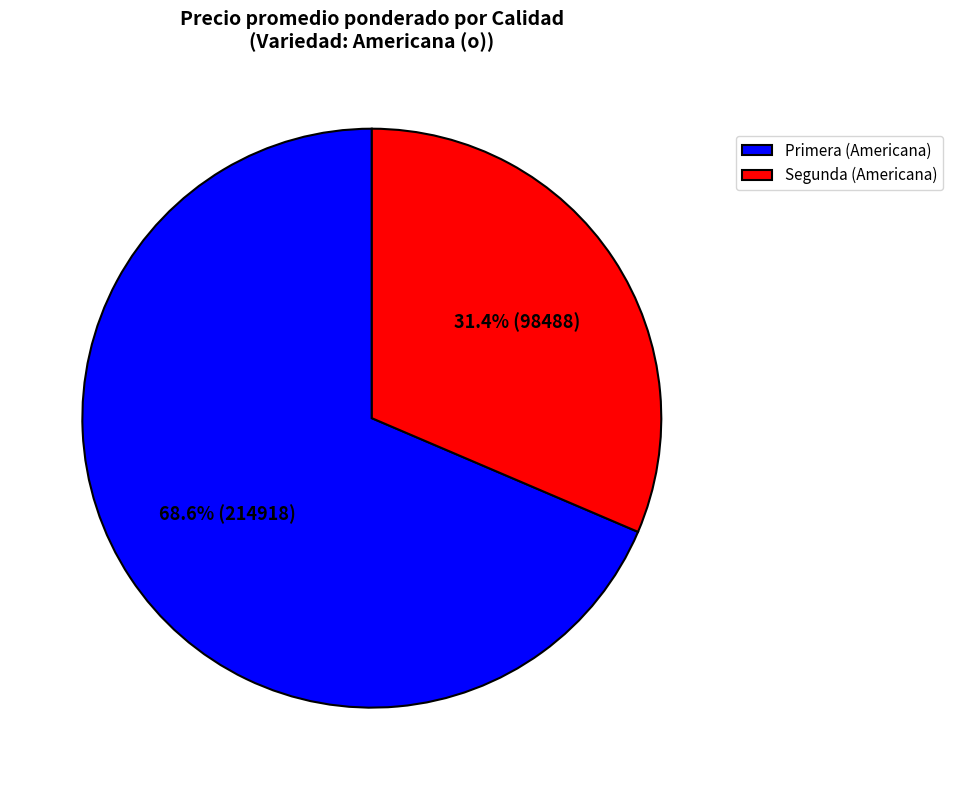

Which slice is the smallest?

Segunda (Americana)